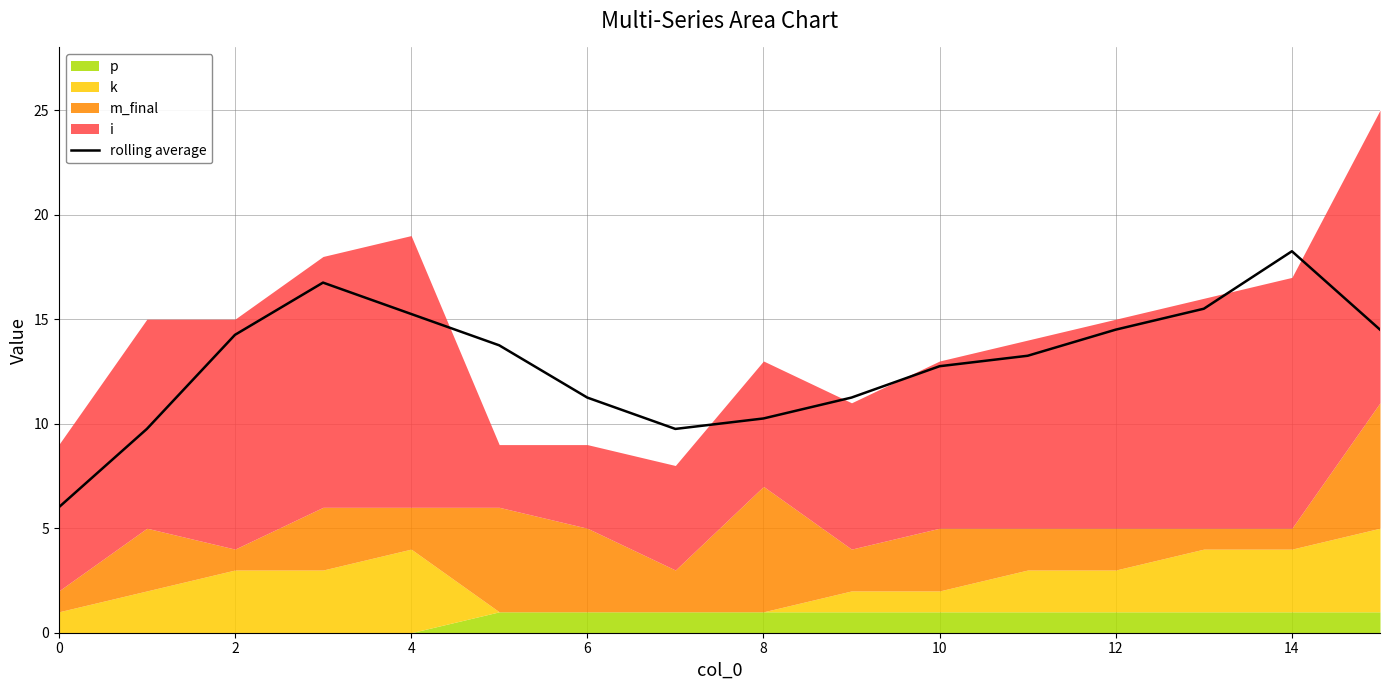

True or false: rolling average has a value of 14.5 at 12.

True